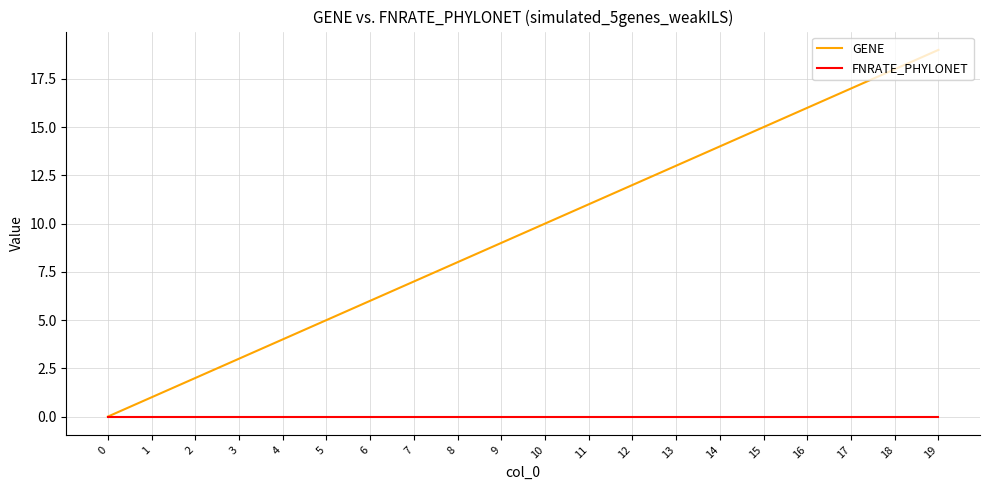

Which series has the largest range (max minus min)?

GENE